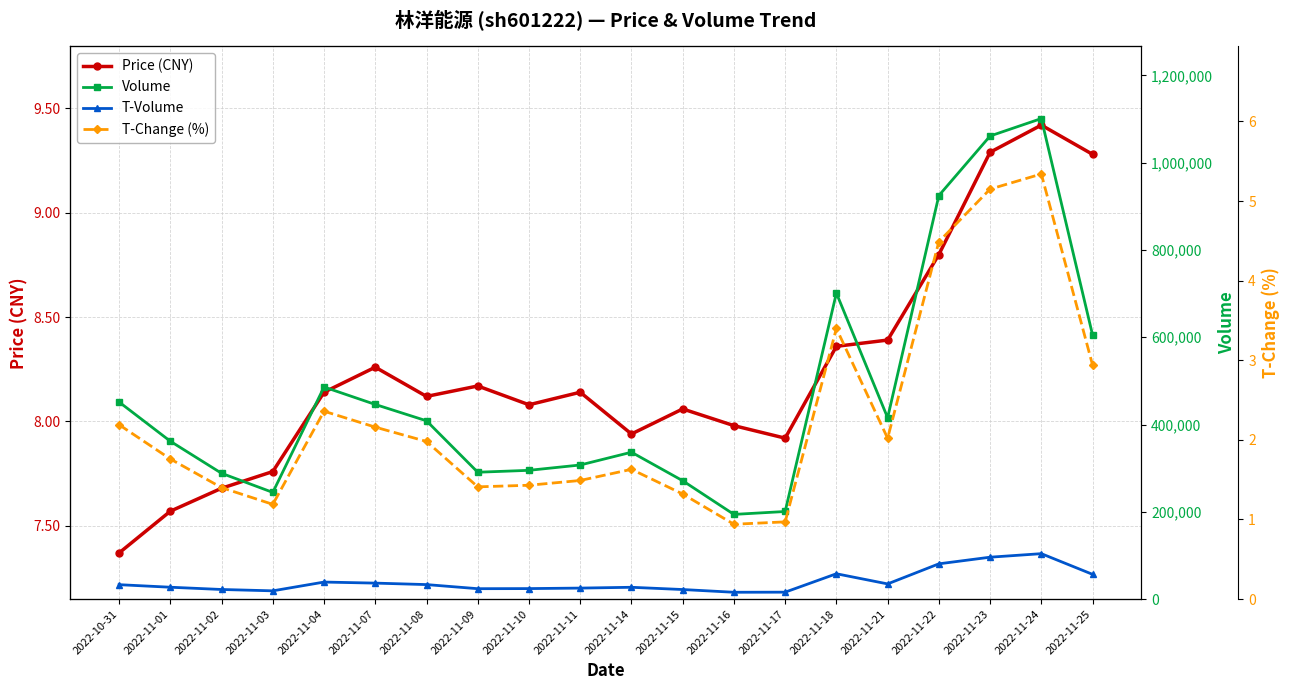

What is the smallest value displayed?

0.9